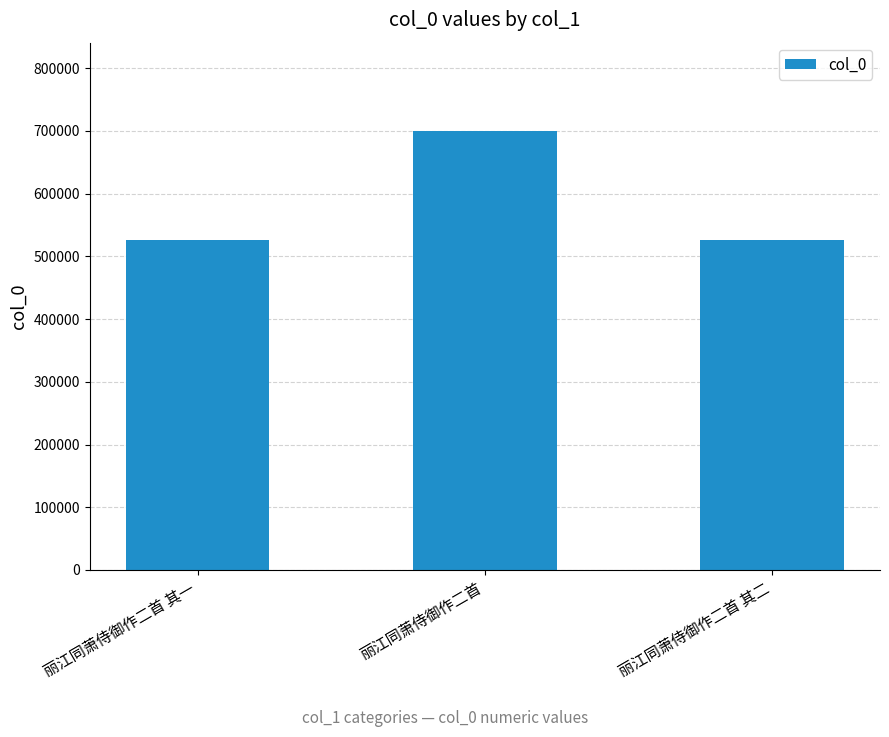

What is the difference between the values at 丽江同萧侍御作二首 其一 and 丽江同萧侍御作二首 其二?

1